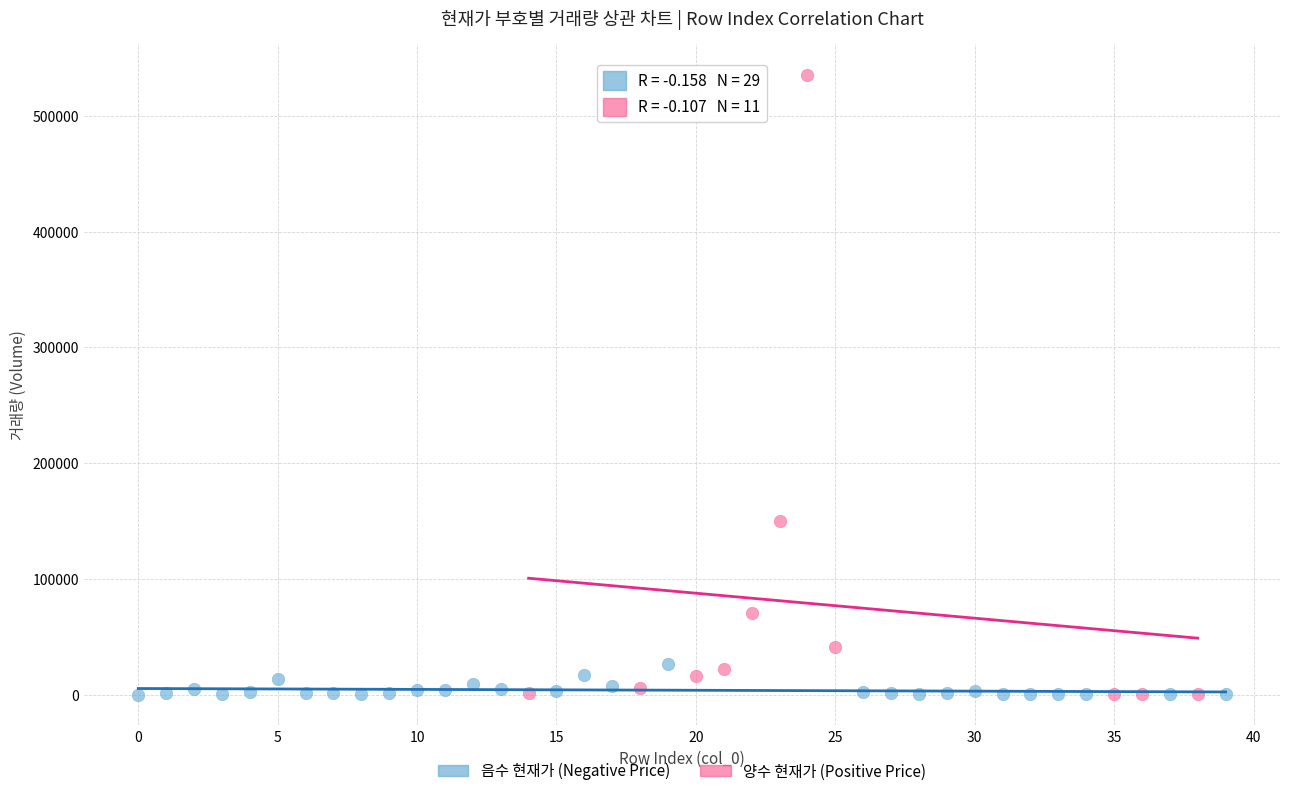

Which series reaches the maximum Y coordinate?

양수 현재가 (Positive Price)